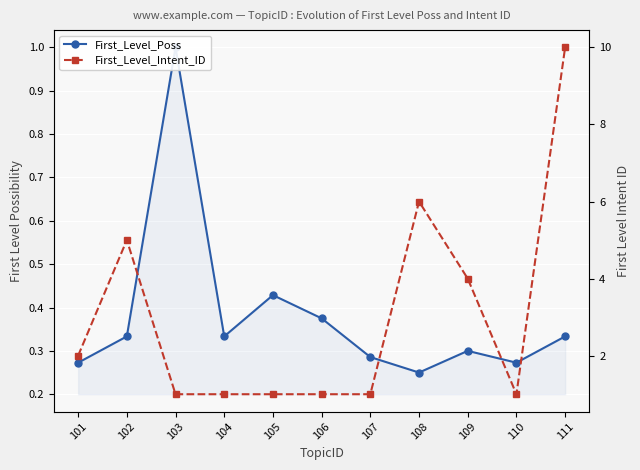

In First_Level_Intent_ID, how many points are lower than both neighbors (excluding endpoints)?

1